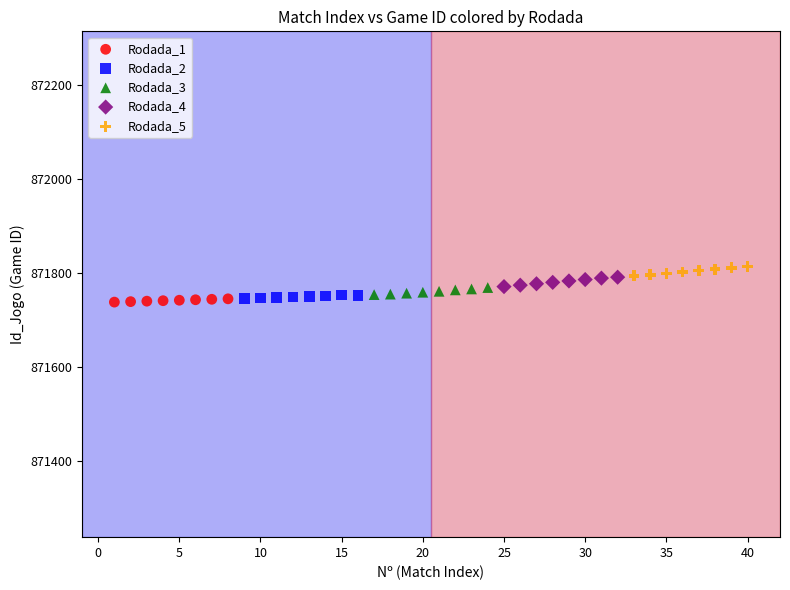

Which series contains the highest Y value?

Rodada_5